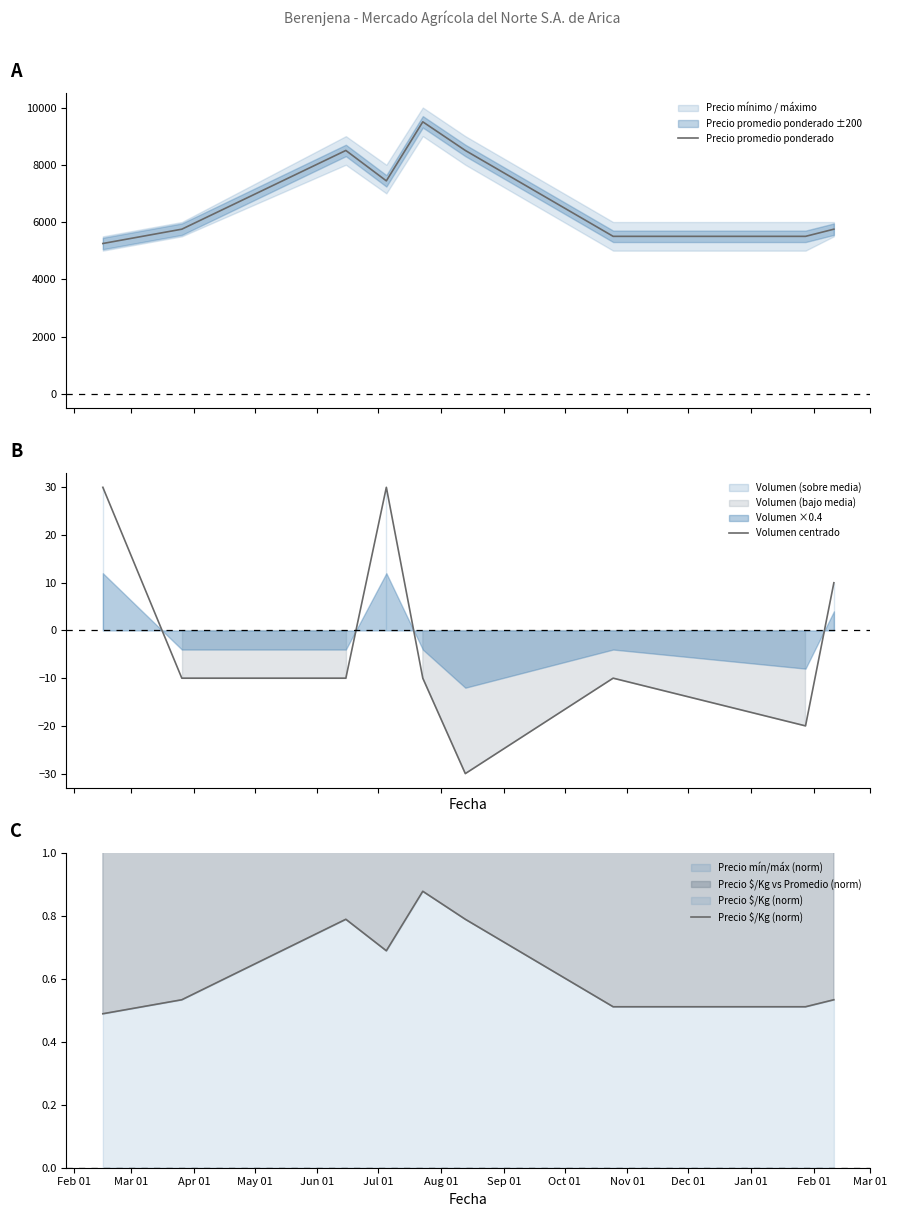

Does the chart display data point markers on the line(s)?

No